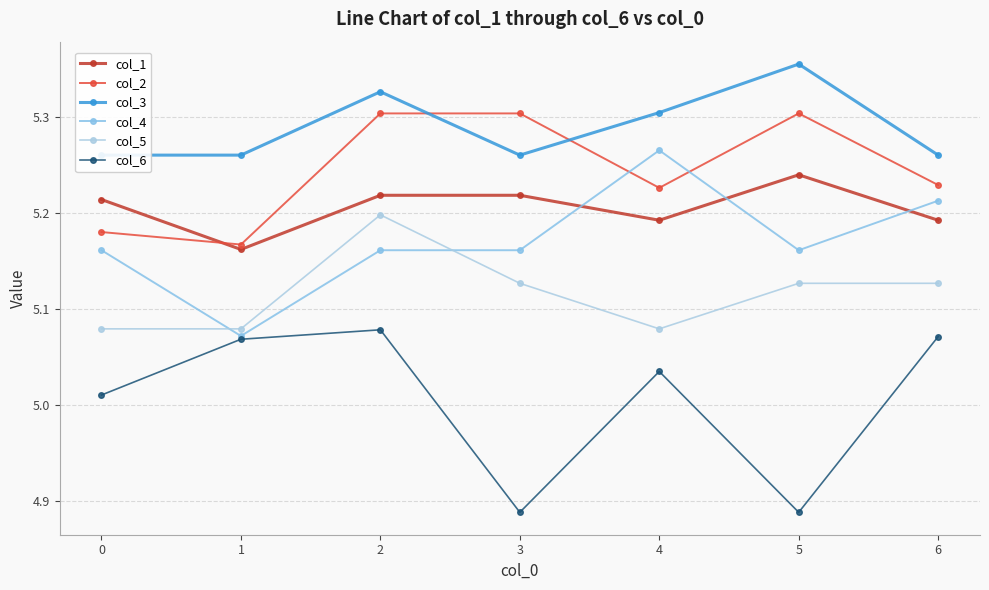

What is the sum of the col_3 values at 5 and 1?

10.6